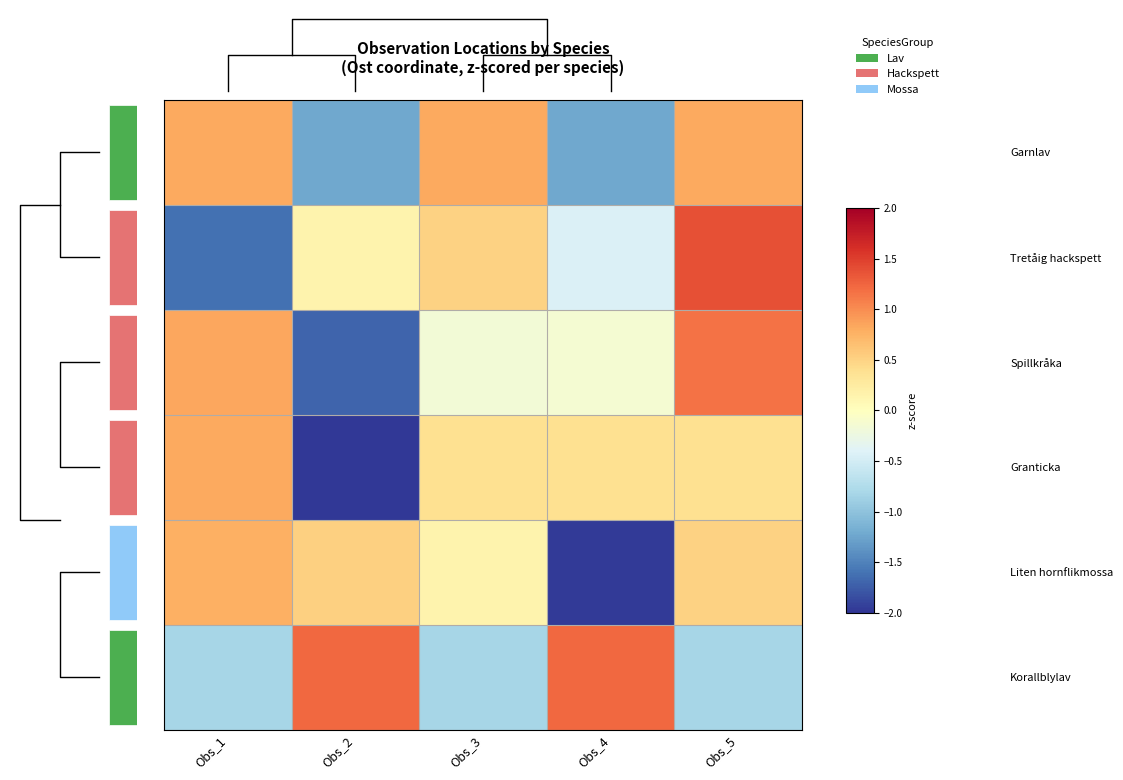

What is the greatest value displayed?

1.4